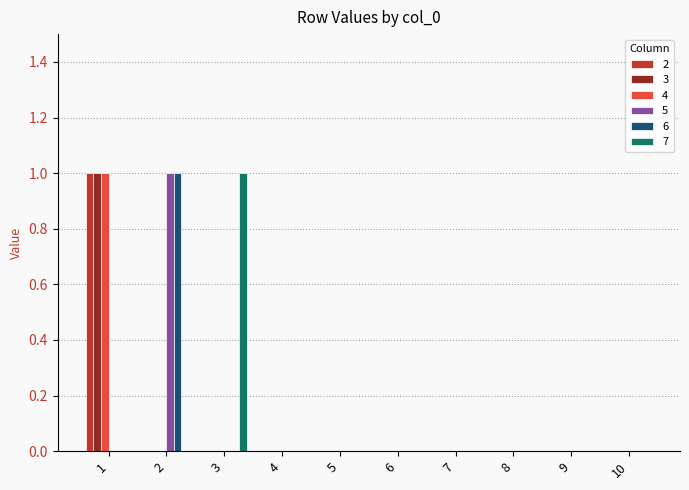

How many 5 values are between 0 and 1?

10